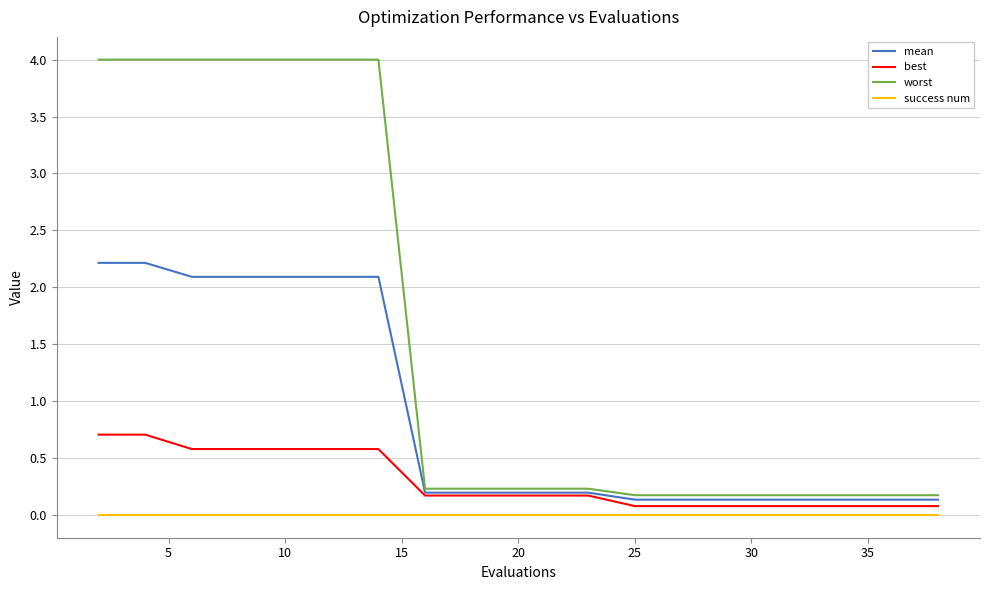

True or false: success num and best cross at least once.

False